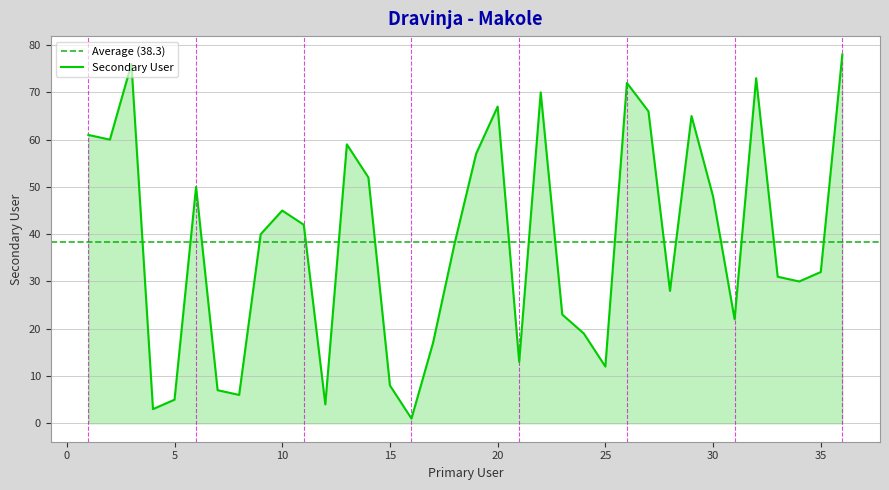

Which has a higher value, 22 or 35?

22